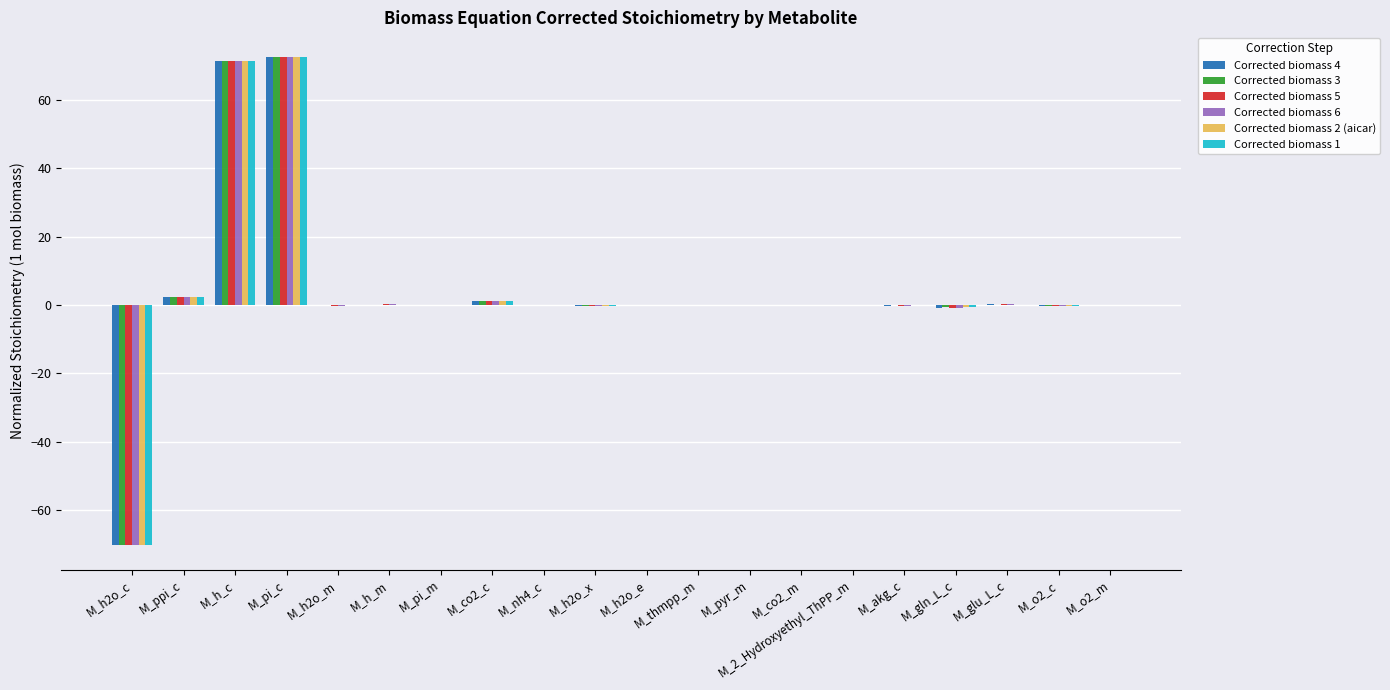

True or false: Corrected biomass 1 has a value of -0.1 at M_nh4_c.

True